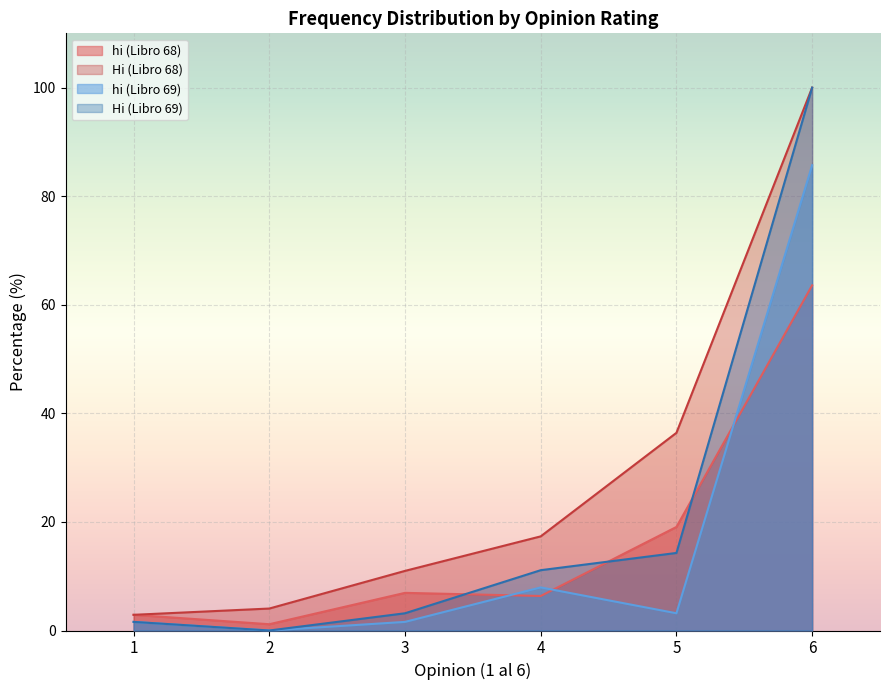

Rank the categories by hi (Libro 69) value from highest to lowest.

6, 4, 5, 1, 3, 2